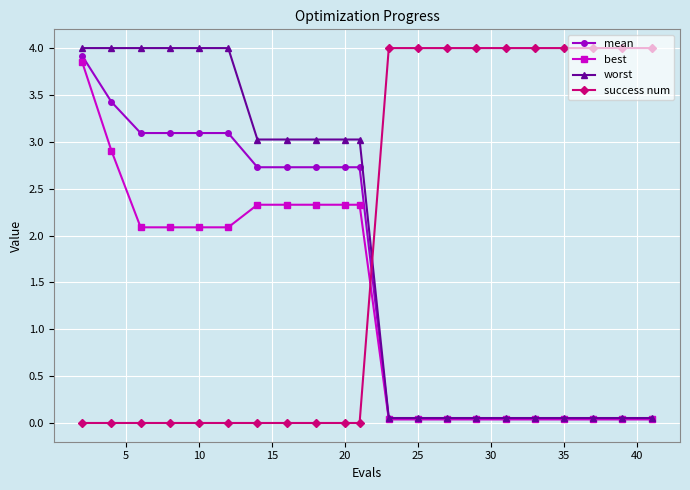

How many data points in best are above 2?

11